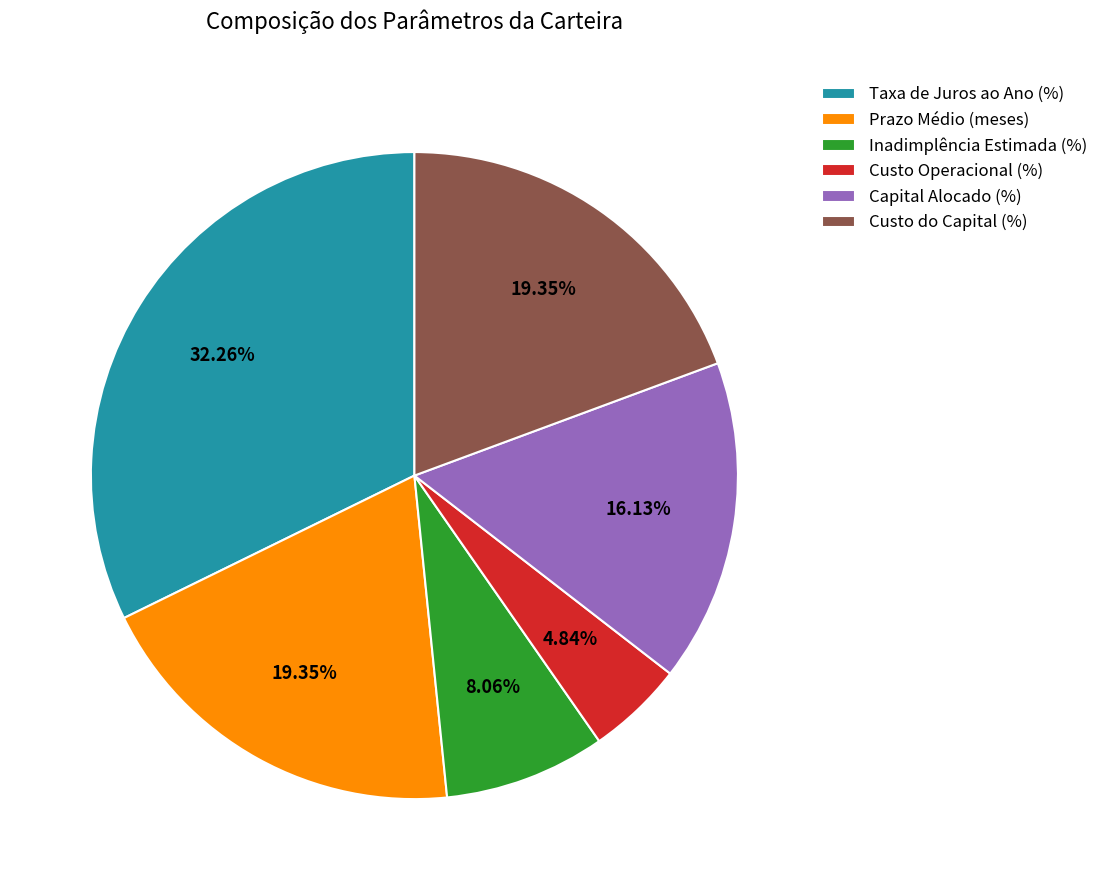

What portion of the pie excludes Inadimplência Estimada (%)?

91.9%